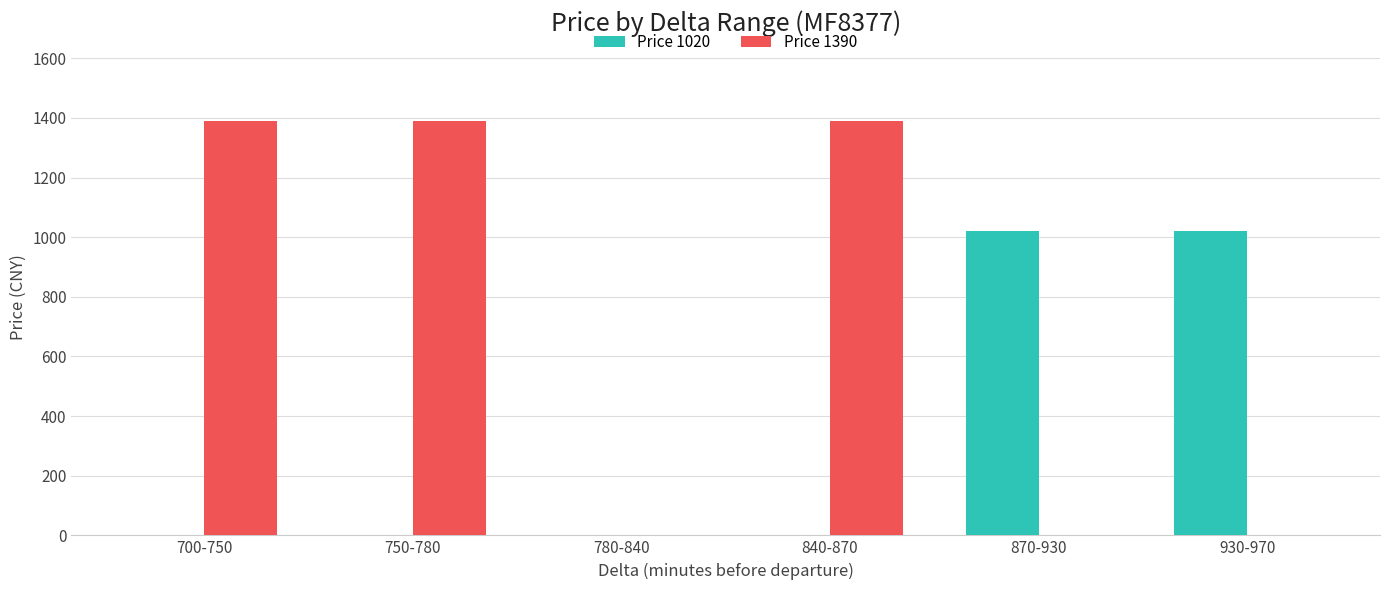

Is the value of Price 1390 at 700-750 greater than the value of Price 1020 at 870-930?

Yes